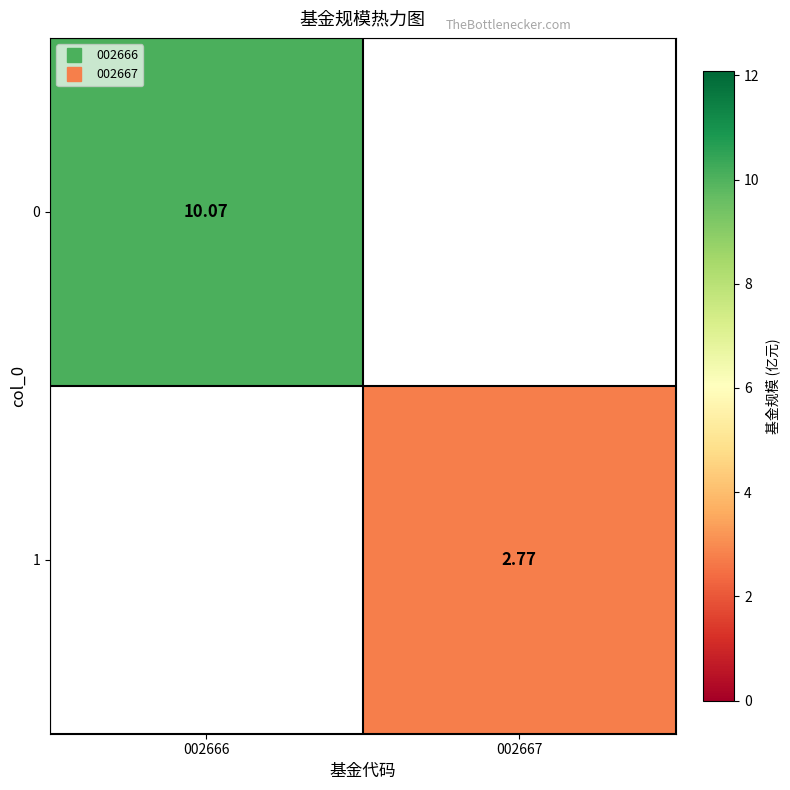

At how many categories does at least one series exceed 3?

1